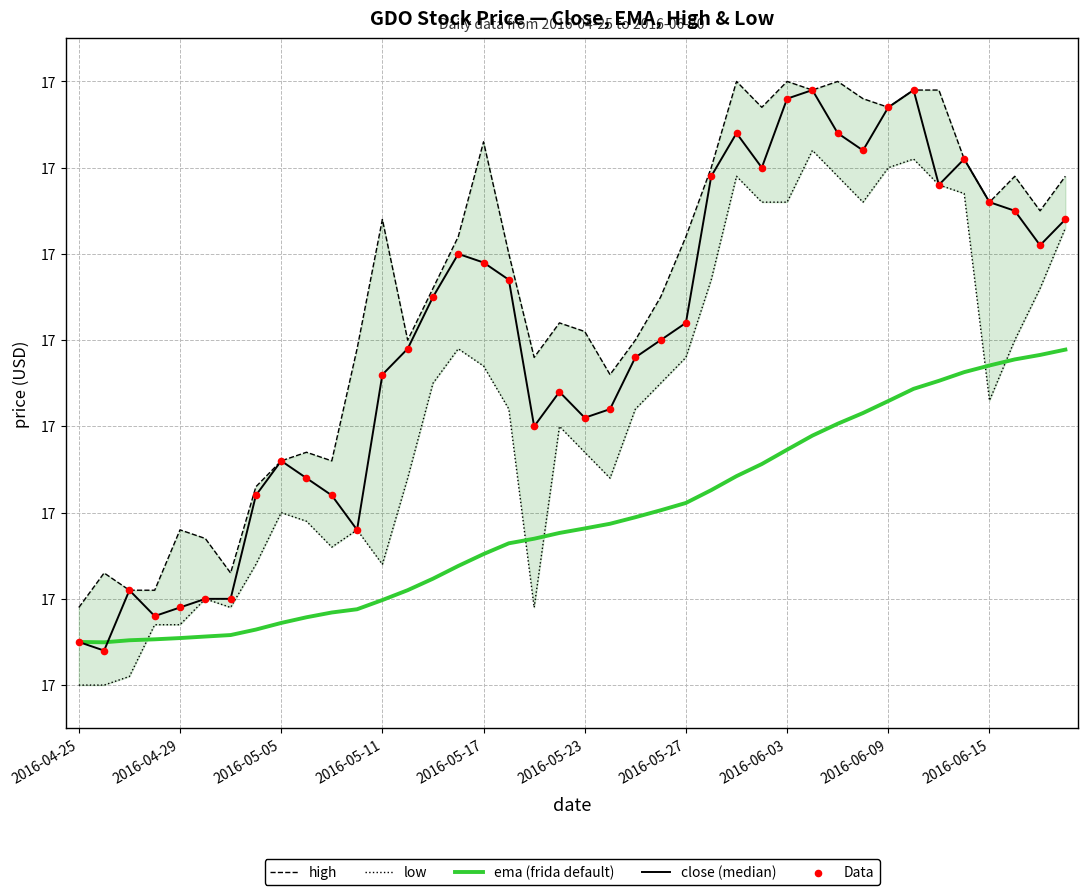

Which series reaches the maximum Y coordinate?

high